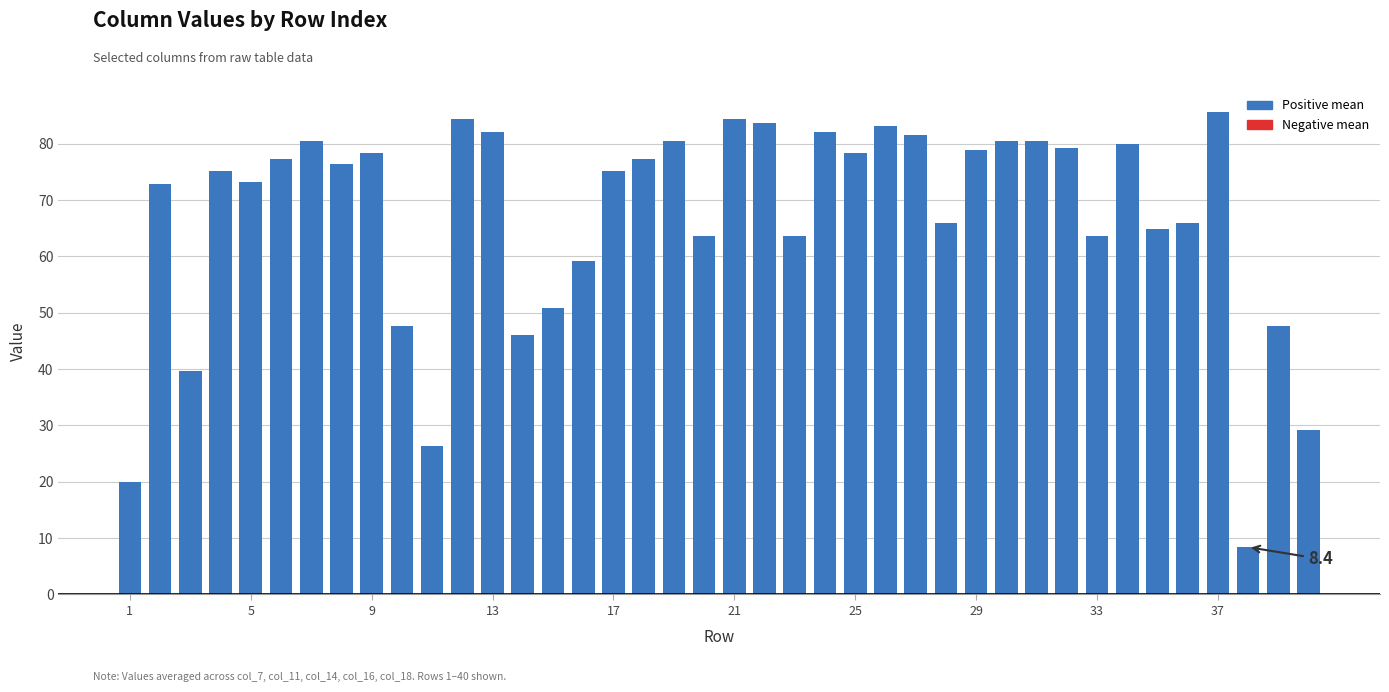

What is the sum of all values?

2672.8